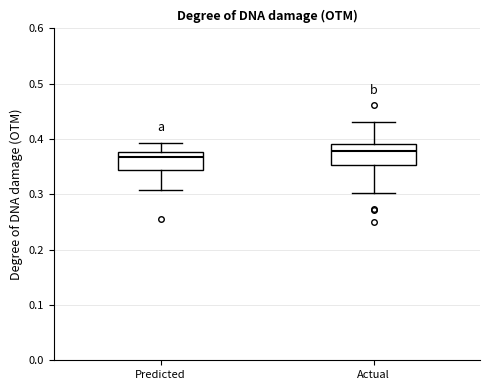

Reading left to right, read every box against the y-axis: the position of its median line, the range the box covers, and the ends of its whiskers. The values are not printed on the chart, so give them approximately, as read against the axis.

Predicted: median 0.37, box 0.34 to 0.38, whiskers 0.31 to 0.39
Actual: median 0.38, box 0.35 to 0.39, whiskers 0.30 to 0.43